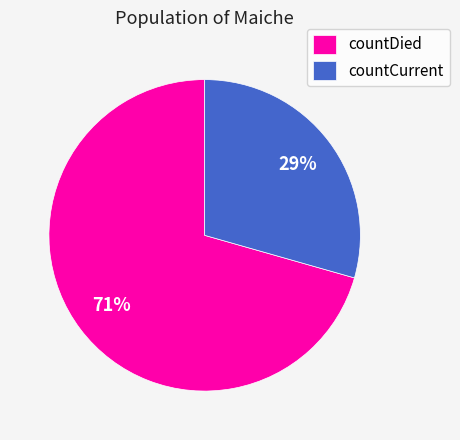

What is the smallest slice in the pie chart?

countCurrent